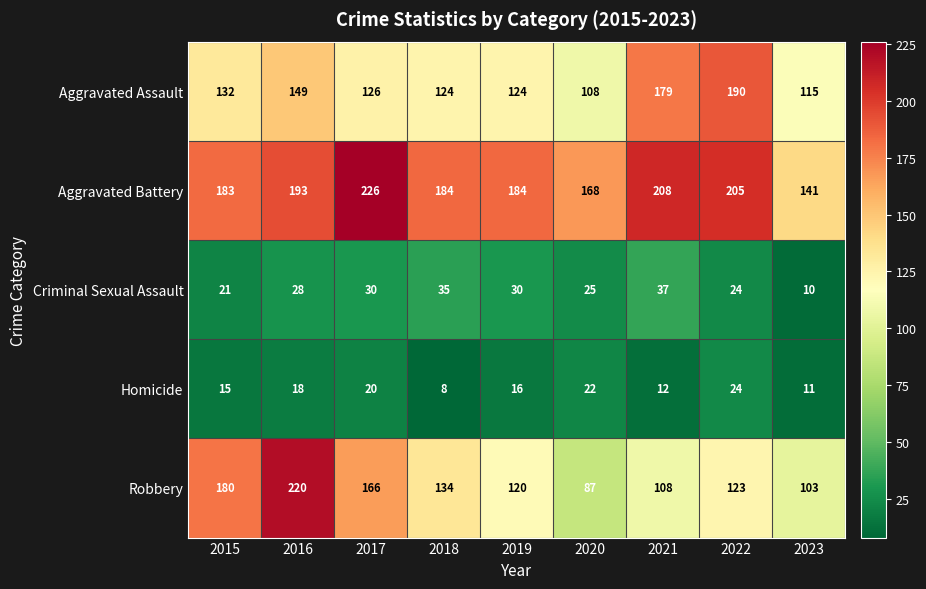

The value of Robbery at 2019 is 120. True or false?

True